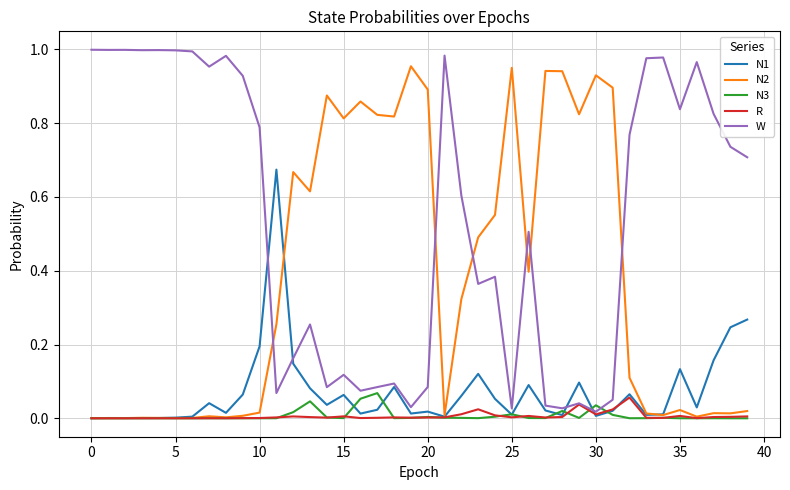

Which series has the largest total across all categories?

W